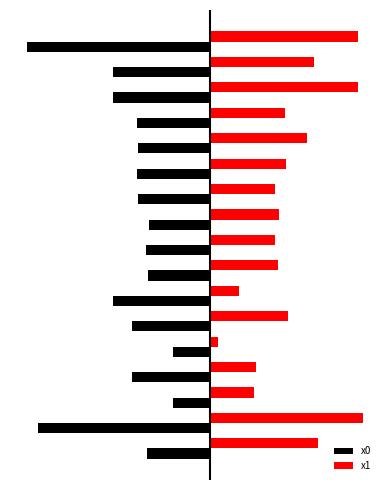

What are all the series names shown in the legend?

x0, x1